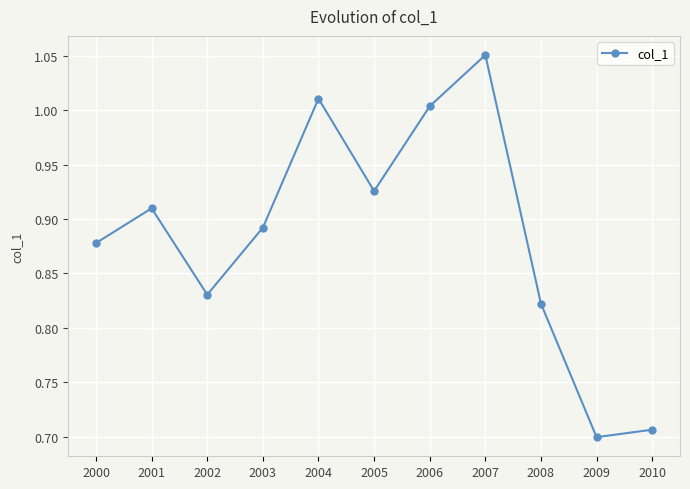

Which label corresponds to the largest value in the chart?

2007